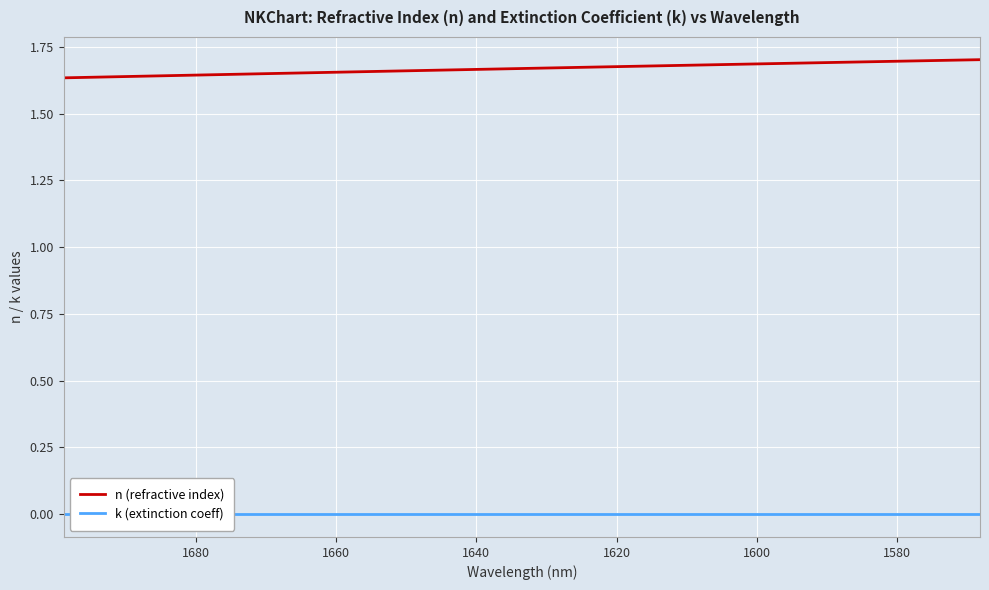

Reading left to right, list all the values displayed in this chart.

n (refractive index): 1.6	1.6	1.6	1.6	1.6	1.6	1.6	1.6	1.6	1.7	1.7	1.7	1.7	1.7	1.7	1.7	1.7	1.7	1.7	1.7	1.7	1.7	1.7	1.7	1.7	1.7	1.7	1.7	1.7	1.7	1.7	1.7	1.7	1.7	1.7	1.7	1.7	1.7	1.7
k (extinction coeff): 0.0	0.0	0.0	0.0	0.0	0.0	0.0	0.0	0.0	0.0	0.0	0.0	0.0	0.0	0.0	0.0	0.0	0.0	0.0	0.0	0.0	0.0	0.0	0.0	0.0	0.0	0.0	0.0	0.0	0.0	0.0	0.0	0.0	0.0	0.0	0.0	0.0	0.0	0.0